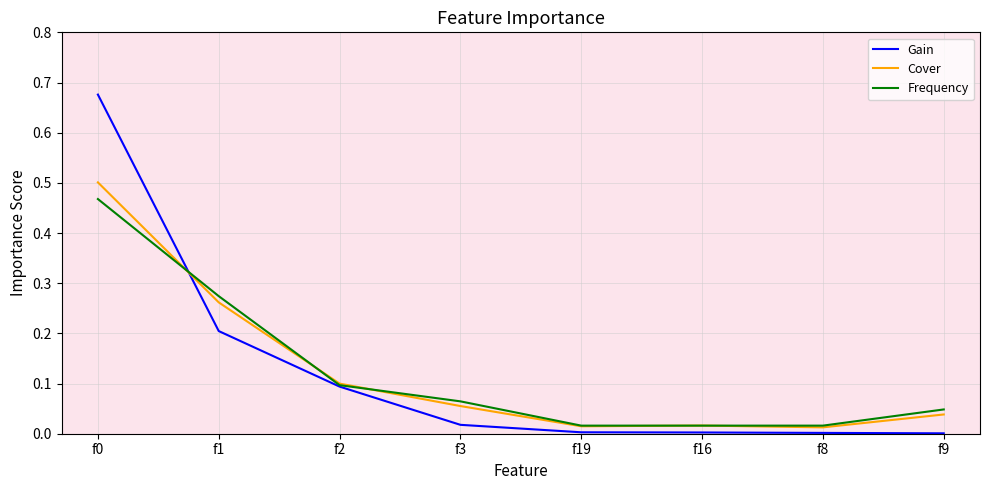

Where is the first local maximum for Cover?

f16